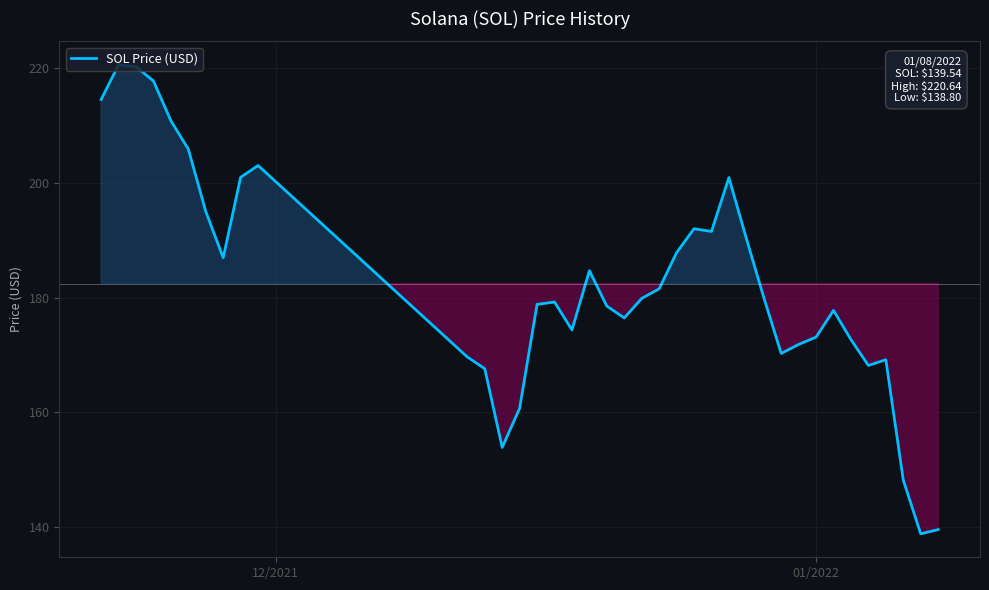

What is the greatest value displayed?

220.6